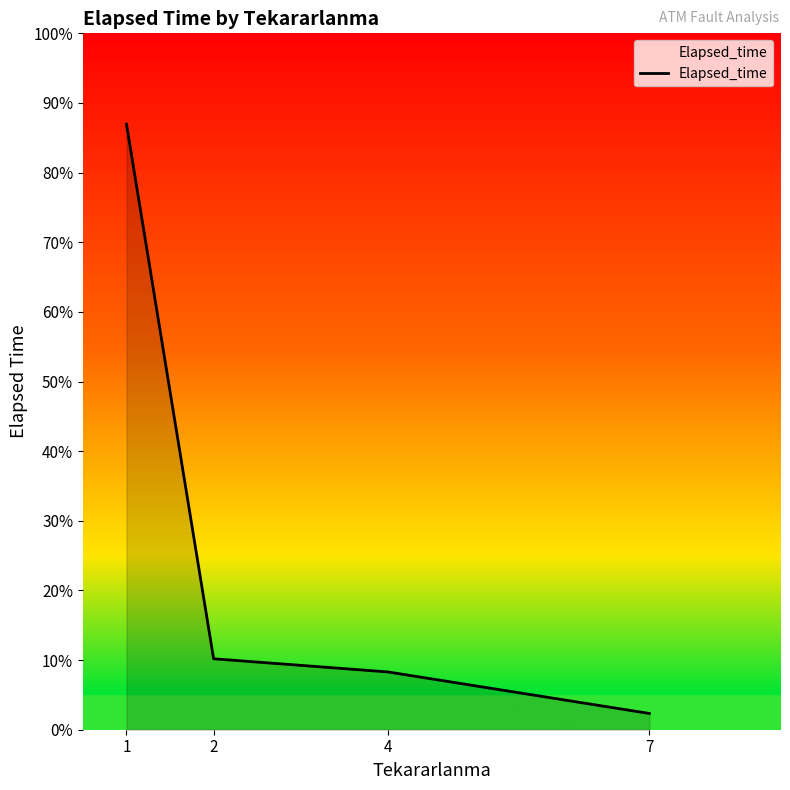

Rank the categories by value from lowest to highest.

7, 4, 2, 1